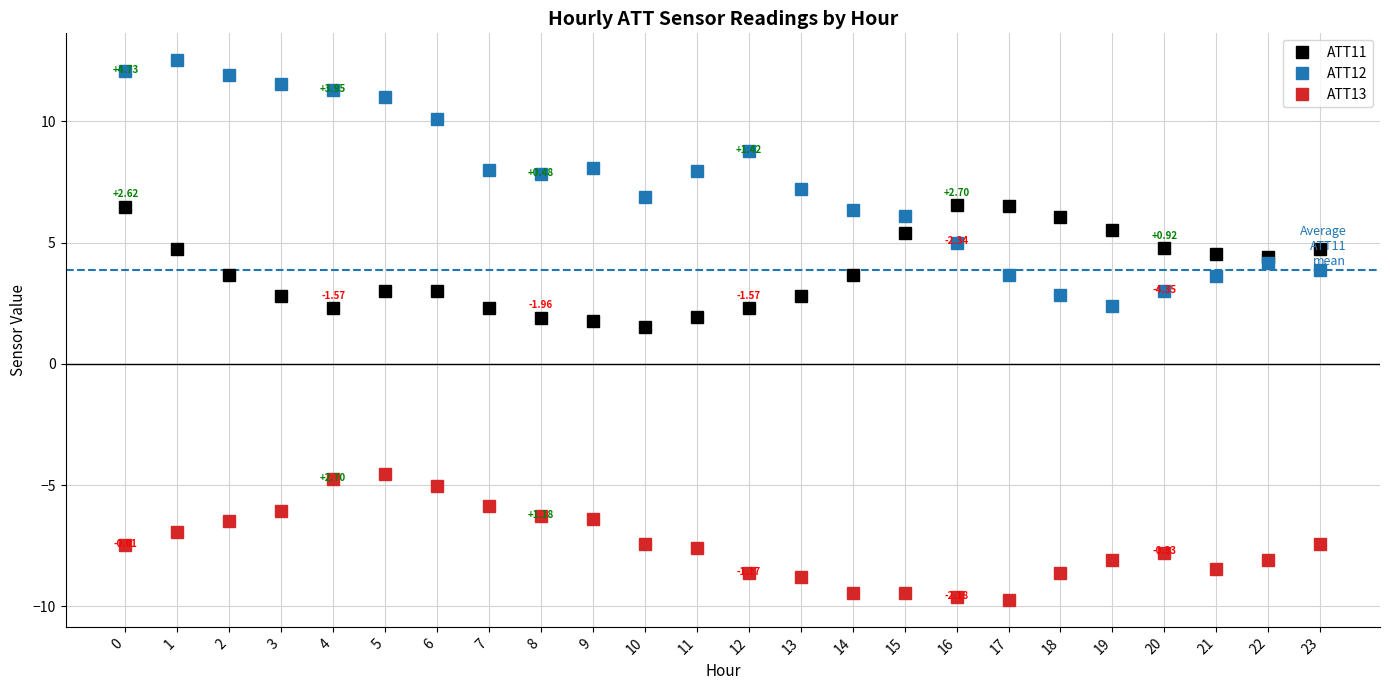

How many lines are shown in the chart?

3